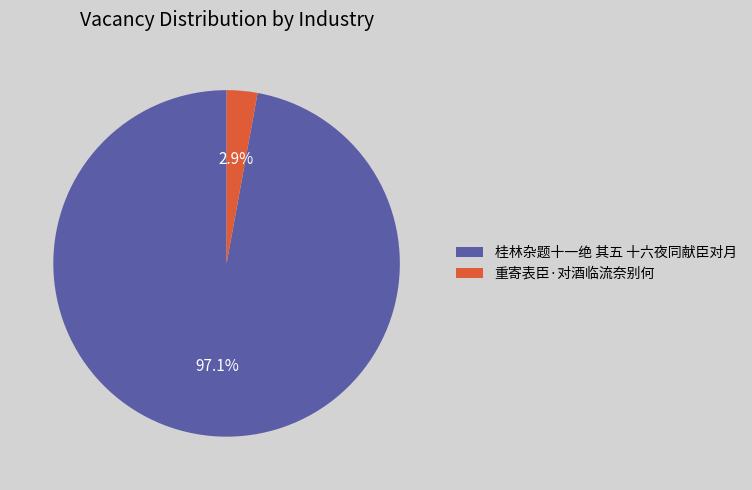

To the nearest percent, what is the difference between the 桂林杂题十一绝 其五 十六夜同献臣对月 and 重寄表臣·对酒临流奈别何 slice percentages?

94%